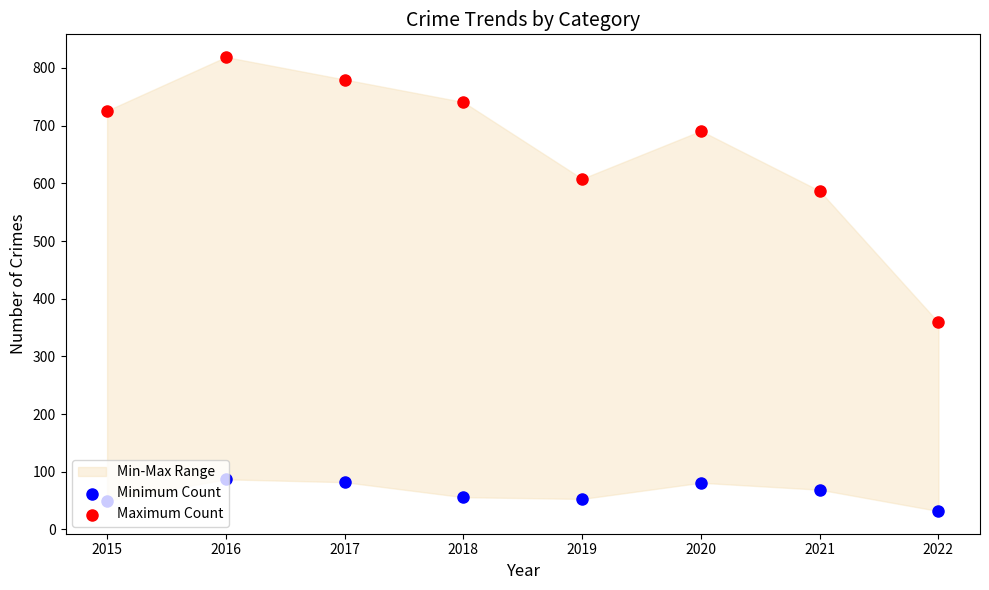

At which category is the sum across all series the highest?

2016